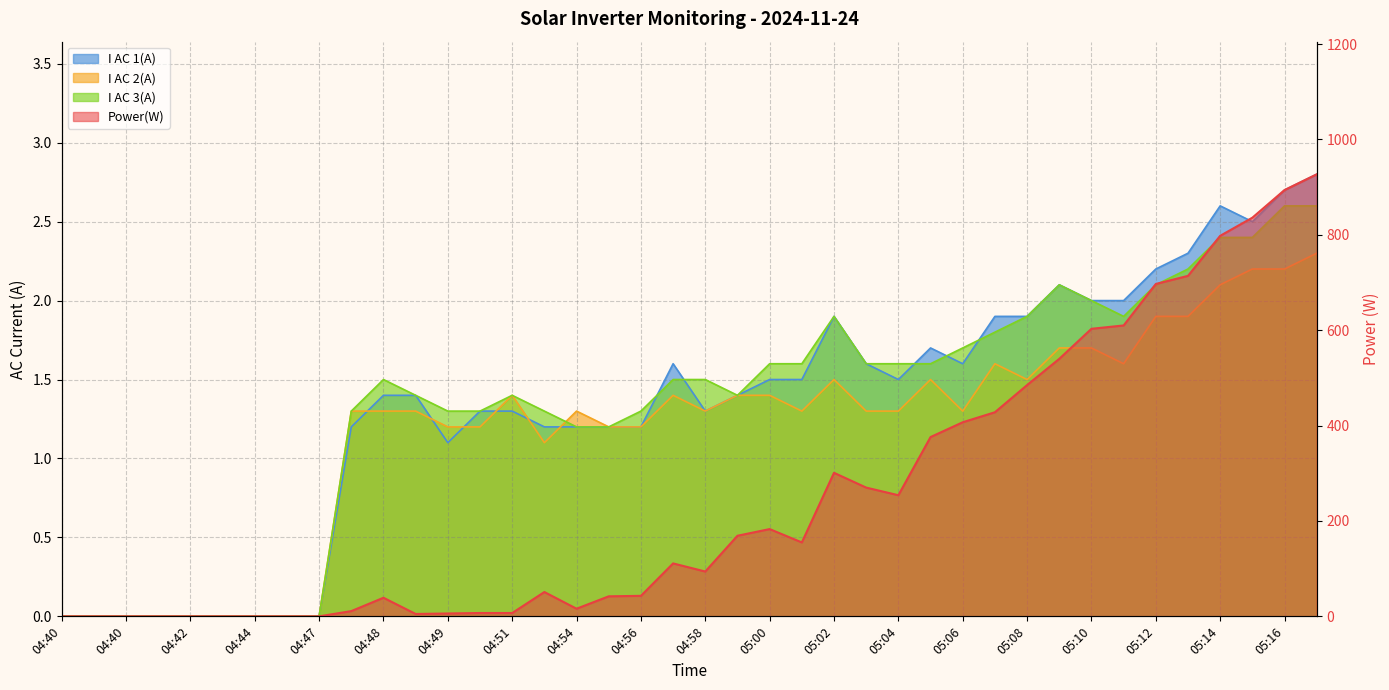

True or false: I AC 1(A) has a value of 0.5 at 04:53.

False